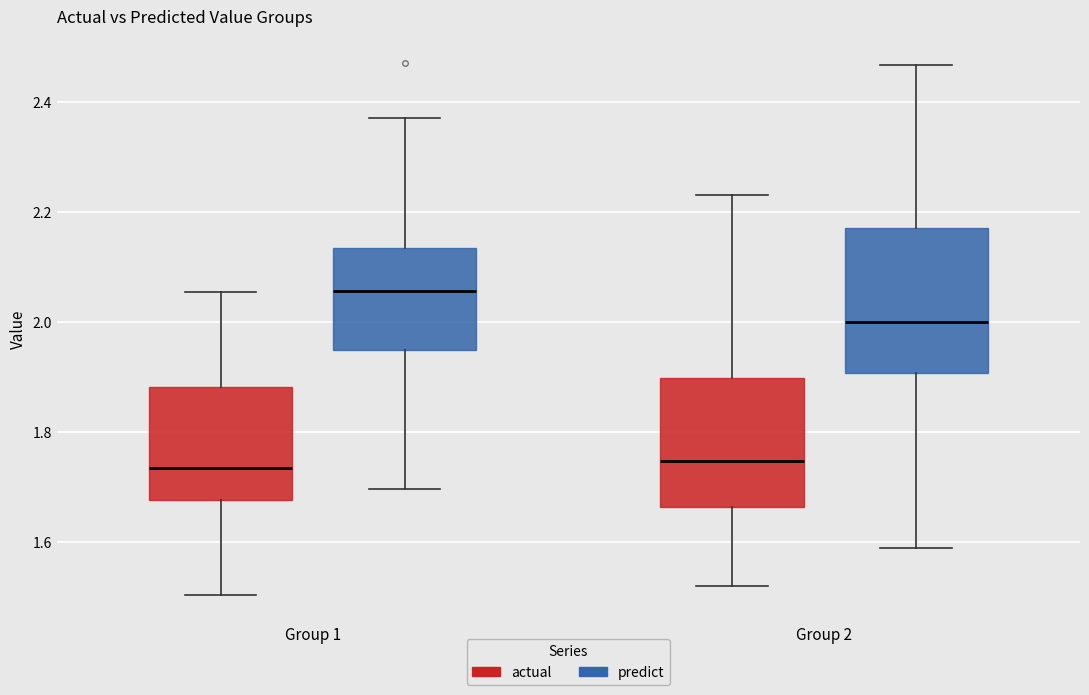

Comparing the boxes themselves (not the whiskers), which one is the tallest?

Group 2 (predict)